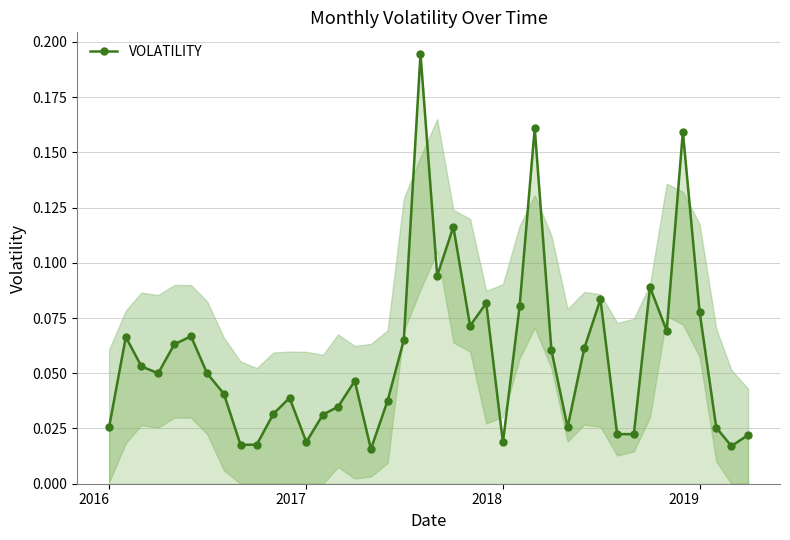

What is the average value?

0.1